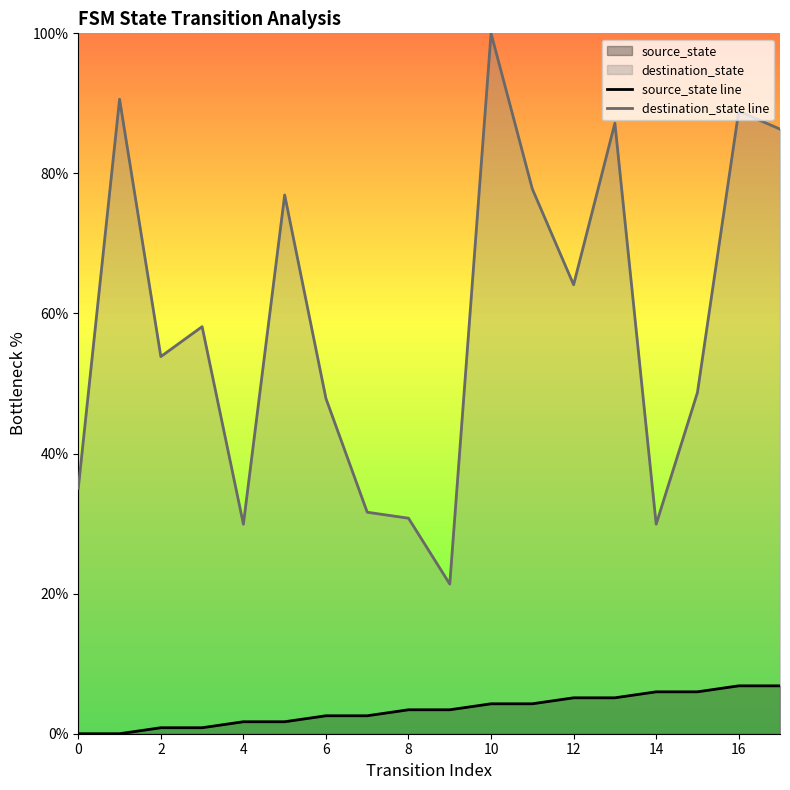

How many values in the source_state line series are below 3?

8